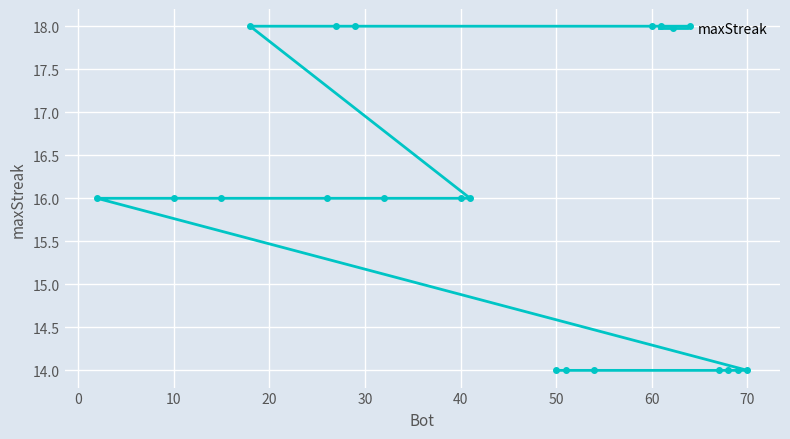

Does the chart display data point markers on the line(s)?

Yes